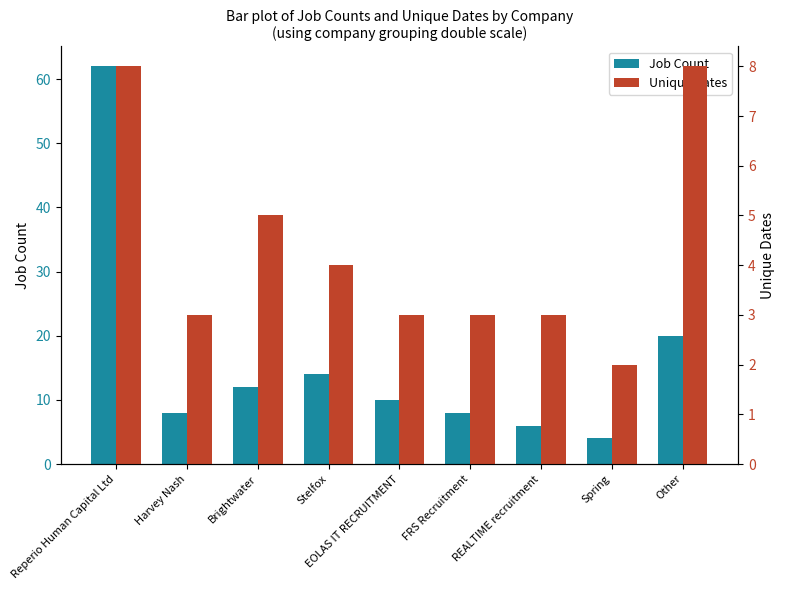

How many groups of bars are there?

9